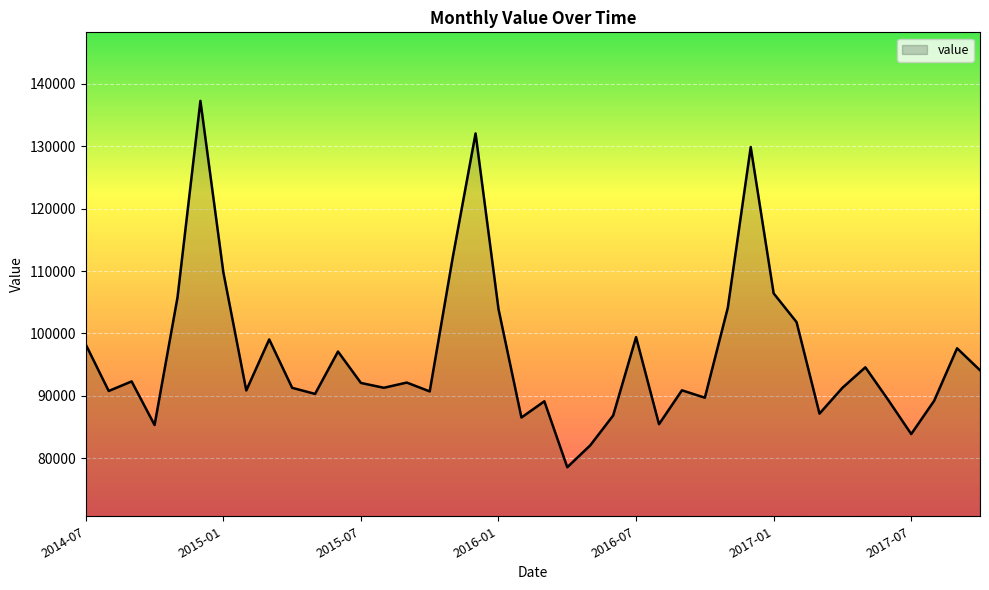

What is the minimum value shown in the chart?

78577